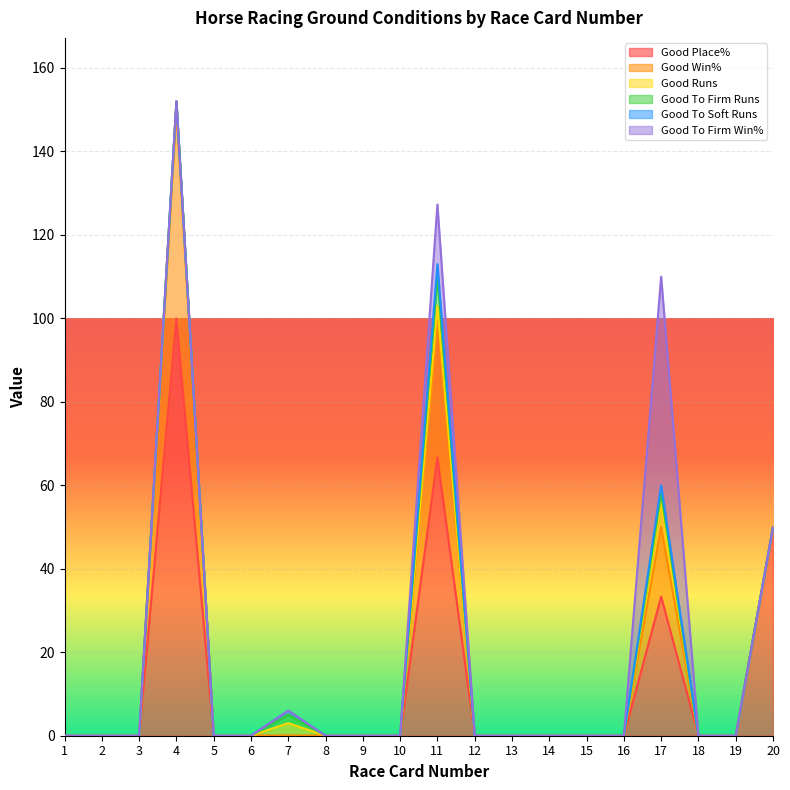

What are all the series names shown in the legend?

Good Place%, Good Win%, Good Runs, Good To Firm Runs, Good To Soft Runs, Good To Firm Win%